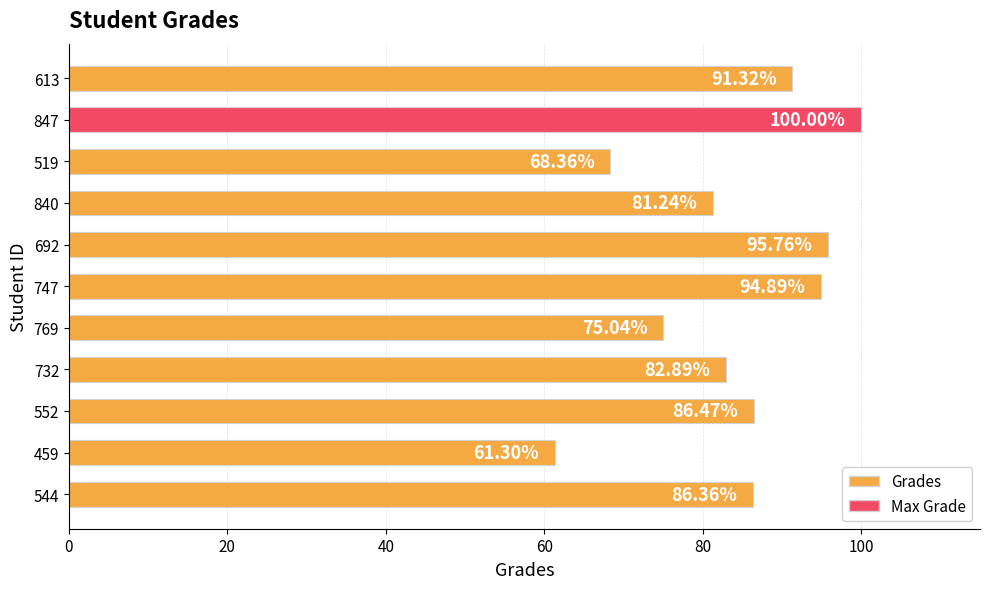

What is the change in value from 459 to 847?

+38.7